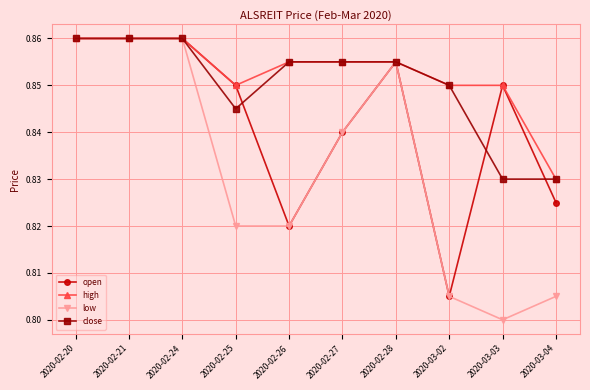

Is it true that high equals 0.8 at 2020-03-03?

True